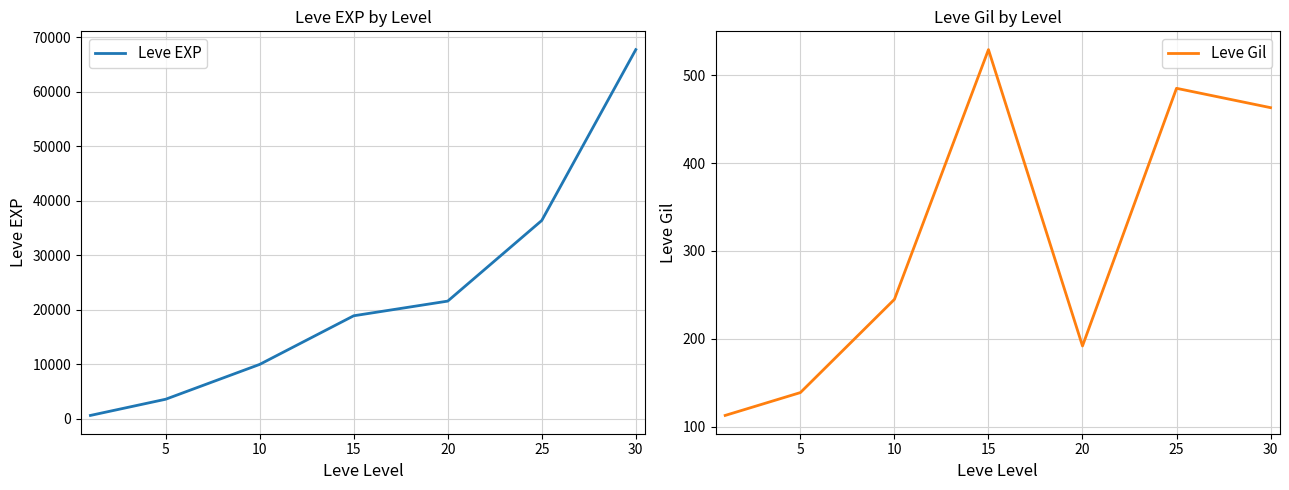

Rank the series at 15 from lowest to highest value.

Leve Gil, Leve EXP